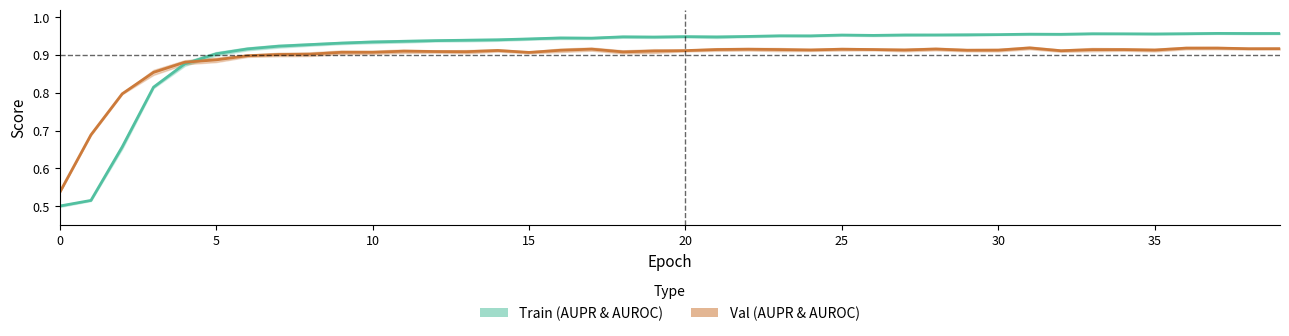

Which series has the widest spread of values?

Train (AUPR & AUROC)